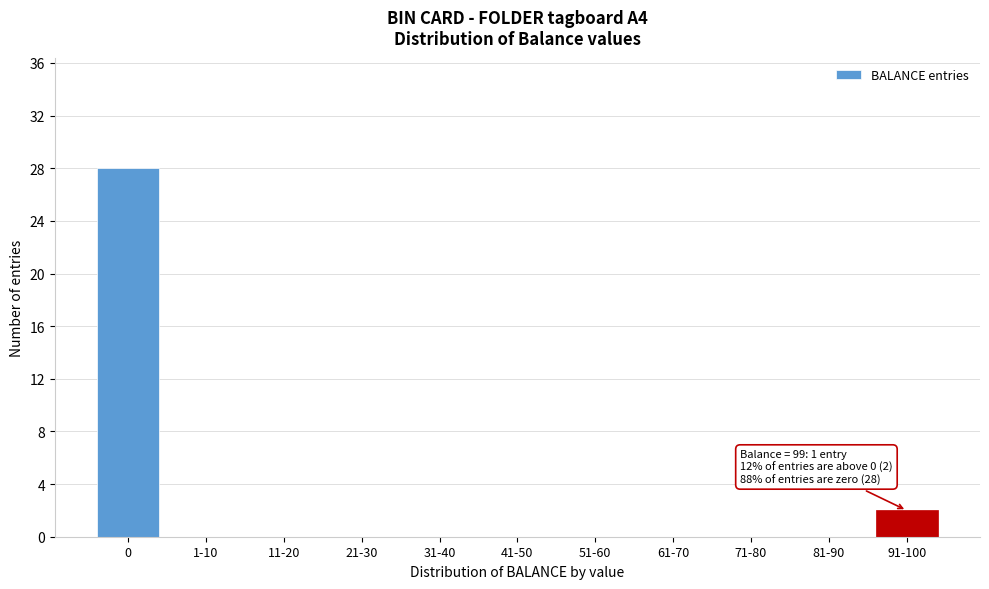

Reading left to right, extract all data points from this chart.

0=28	1-10=0	11-20=0	21-30=0	31-40=0	41-50=0	51-60=0	61-70=0	71-80=0	81-90=0	91-100=2